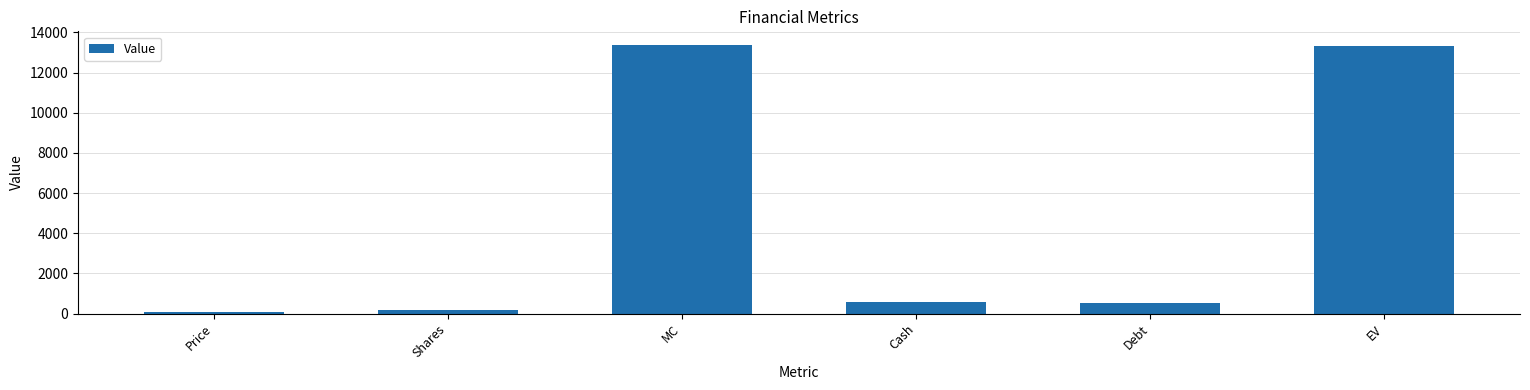

What is the label of the 1st bar from the right?

EV